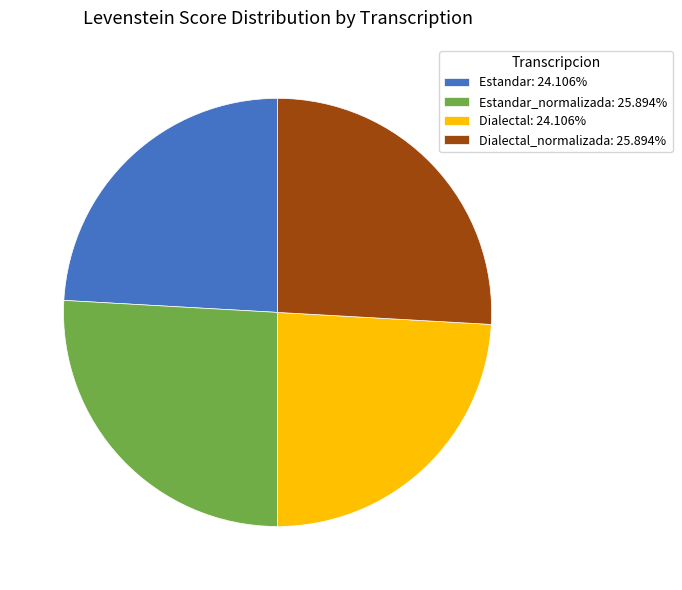

Do Dialectal_normalizada: 25.894% and Estandar_normalizada: 25.894% together represent more than half of the pie?

Yes